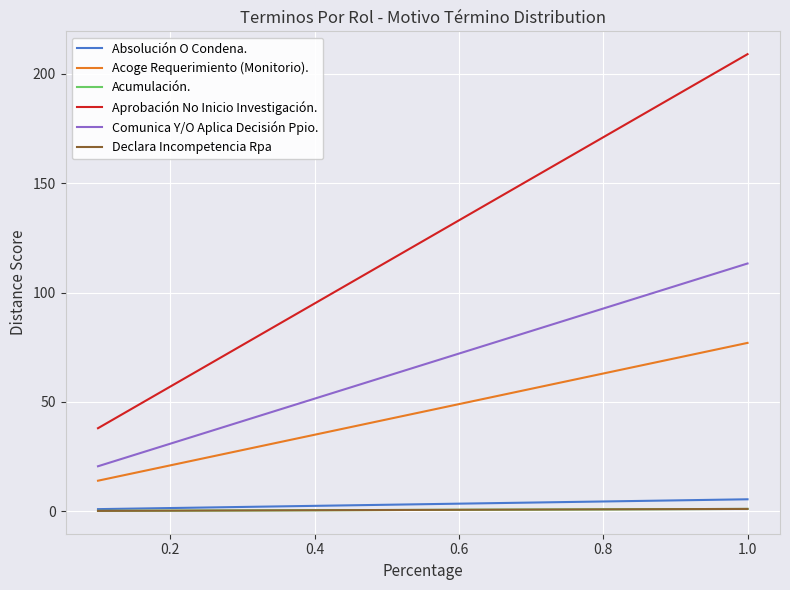

At which category is the sum across all series the highest?

1.0